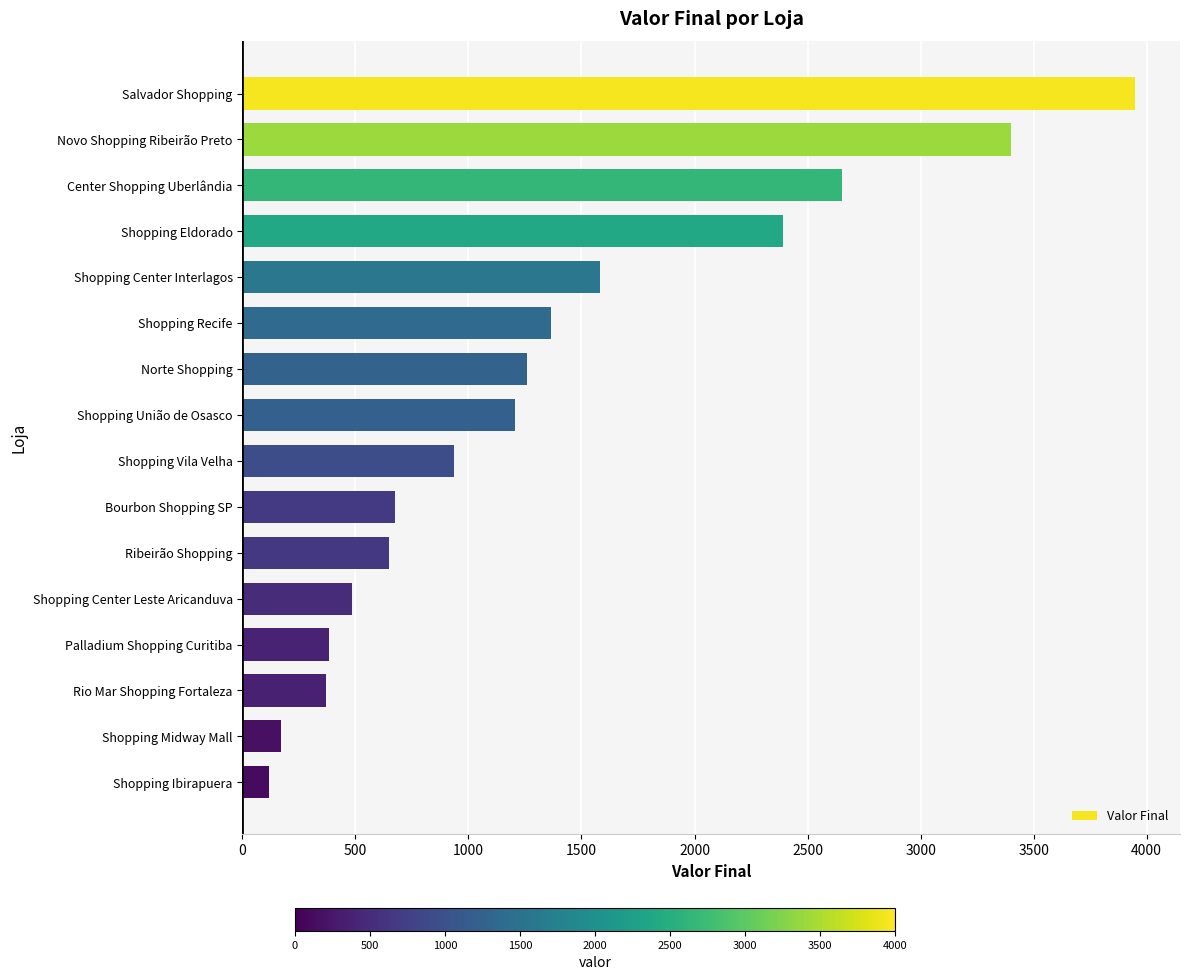

What is the value of the 16th bar from the top?

118